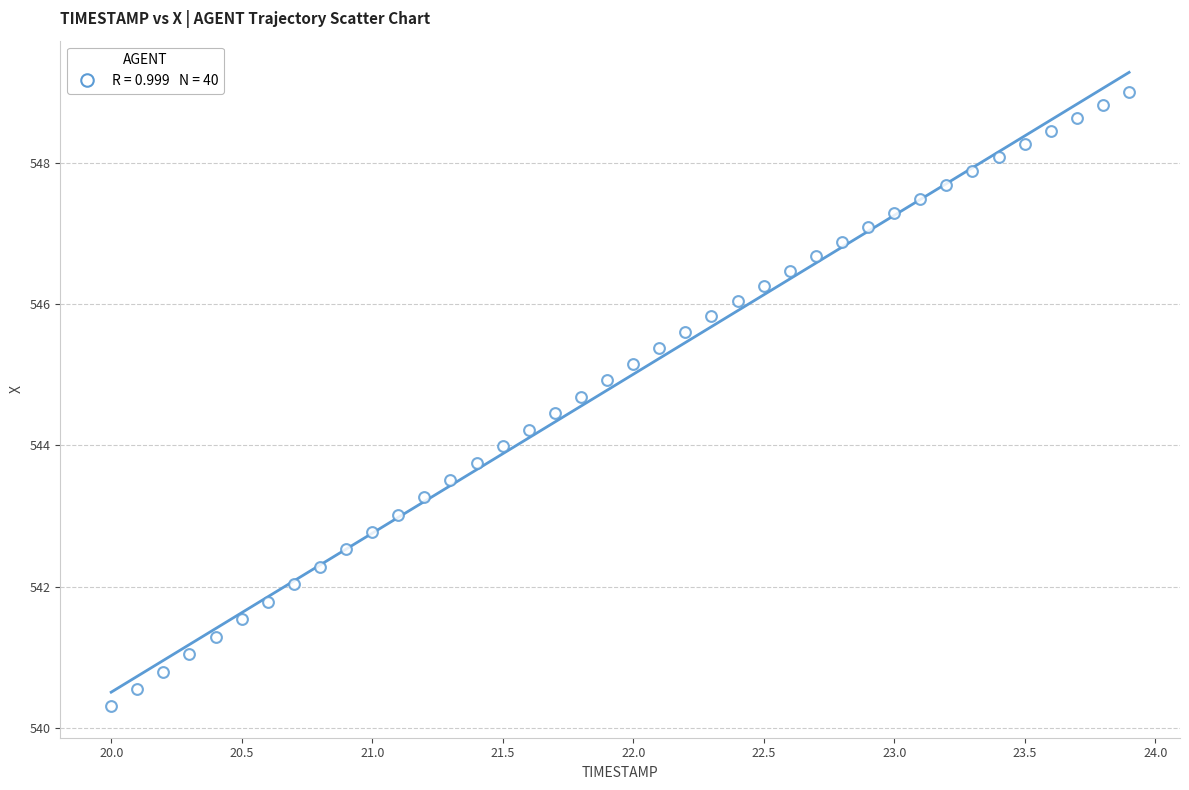

What is the range of X values (max minus min)?

3.9